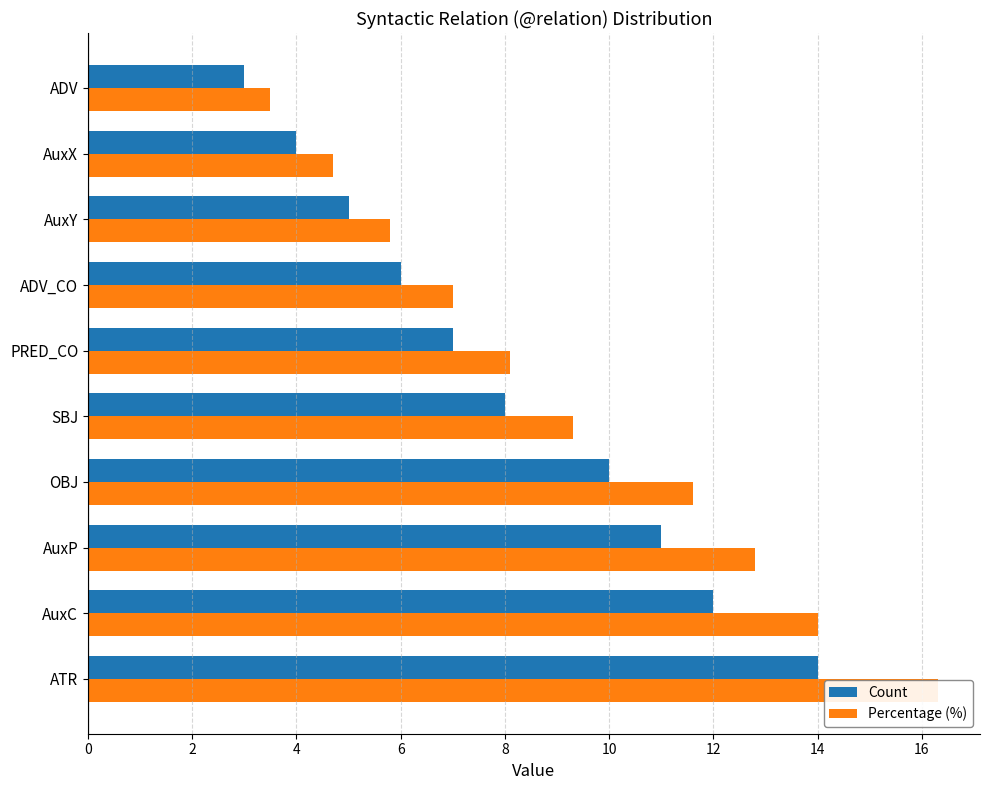

What is the value of the Percentage (%) bar at the 1st from the left?

16.3